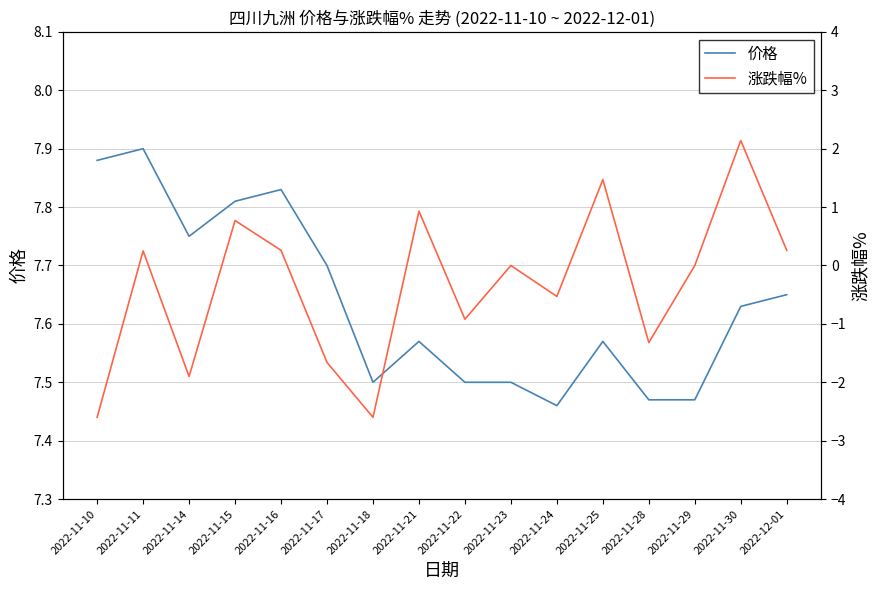

What is the approximate value of 价格 at 2022-11-17?

7.7